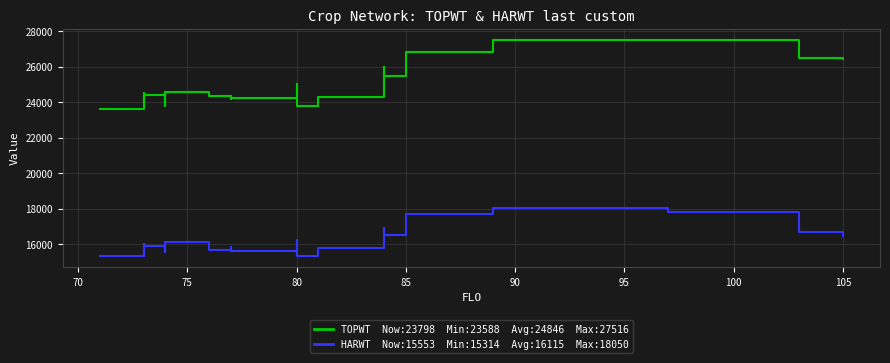

How many values in the HARWT series are below 15853?

12